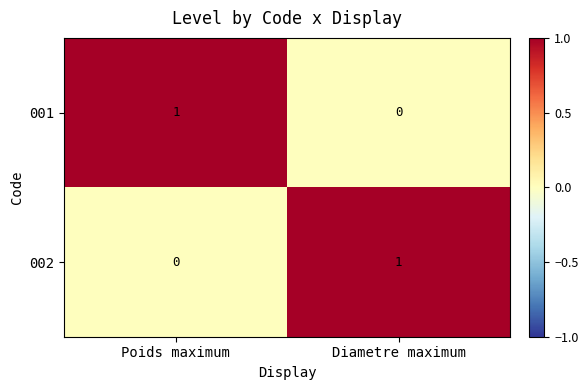

At which label does 001 reach its peak?

Poids maximum